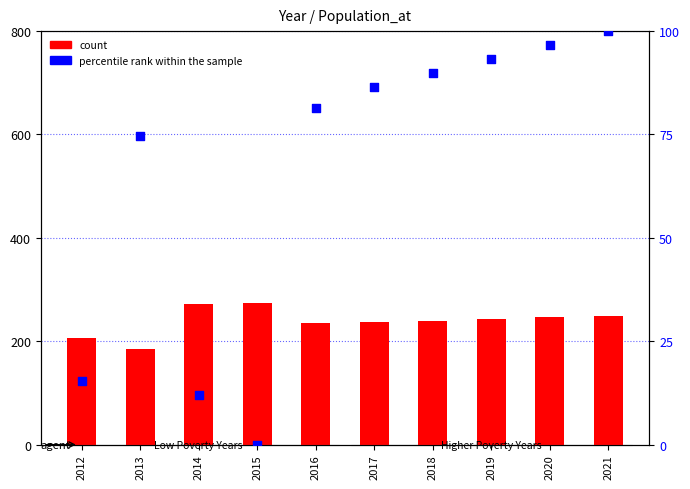

Which series has the largest total across all categories?

count